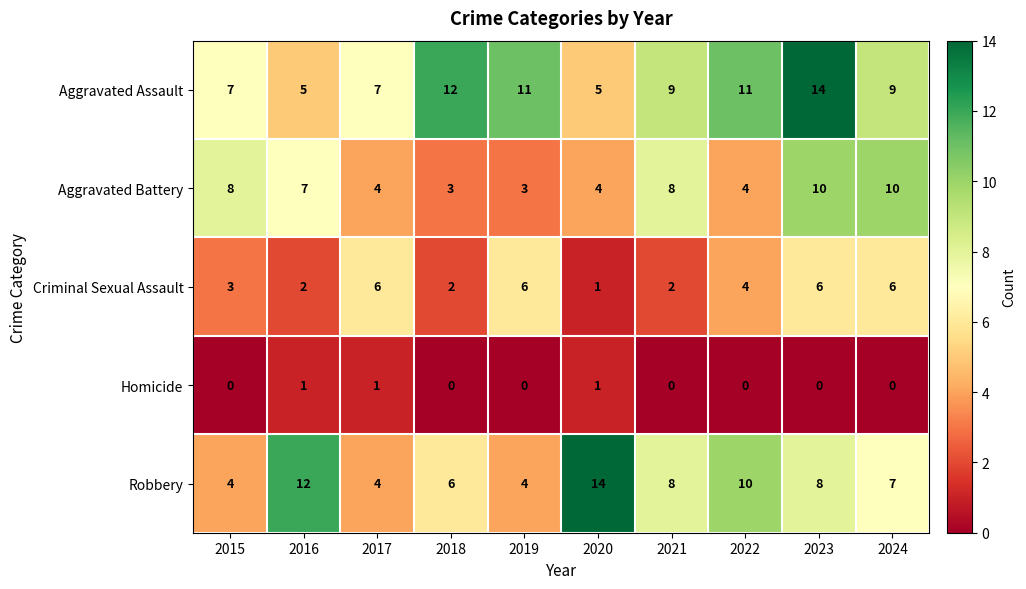

Rank the series at 2016 from lowest to highest value.

Homicide, Criminal Sexual Assault, Aggravated Assault, Aggravated Battery, Robbery